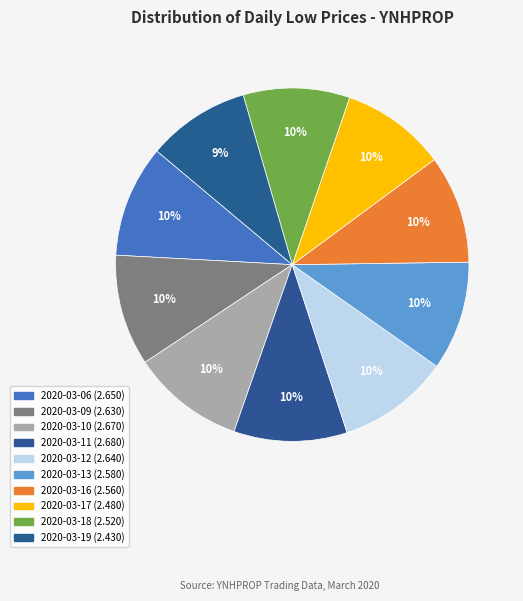

Rank the categories by value from lowest to highest.

2020-03-19, 2020-03-17, 2020-03-18, 2020-03-16, 2020-03-13, 2020-03-09, 2020-03-12, 2020-03-06, 2020-03-10, 2020-03-11